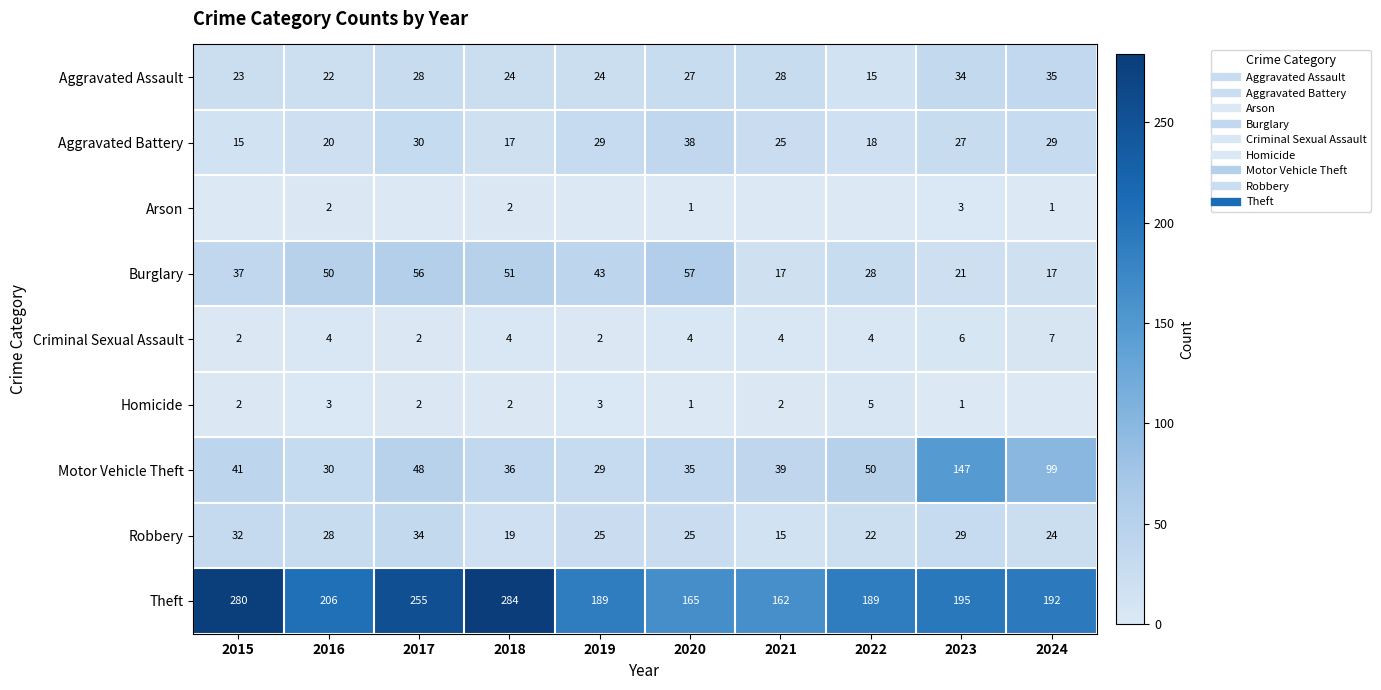

The Burglary series shows 15 at 2022. True or false?

False